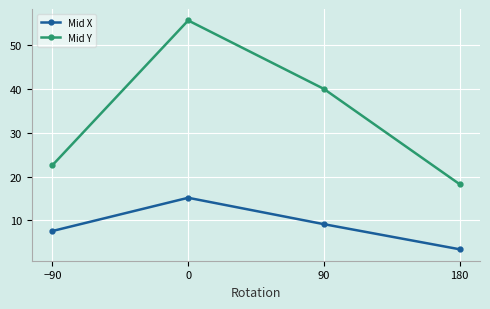

What are all the series names shown in the legend?

Mid X, Mid Y